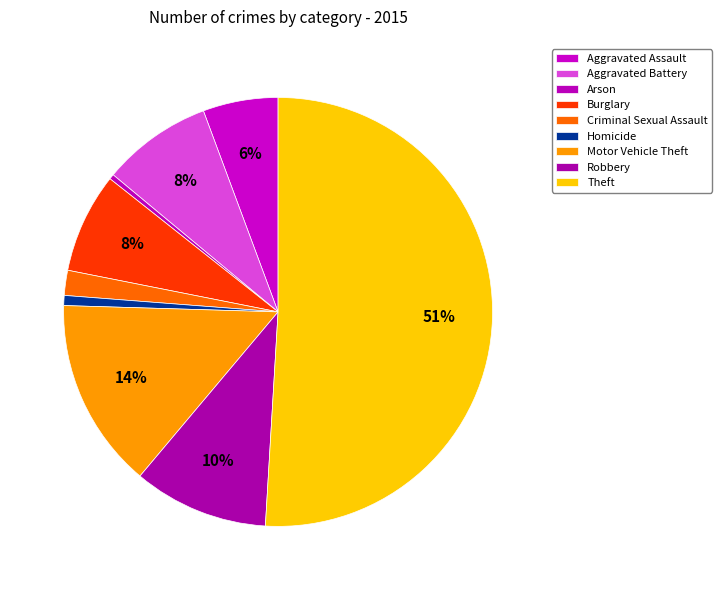

How many segments does this pie chart have?

9